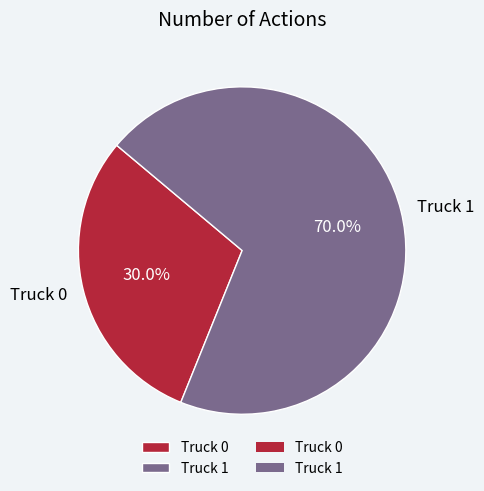

Which has a higher value, Truck 1 or Truck 0?

Truck 1